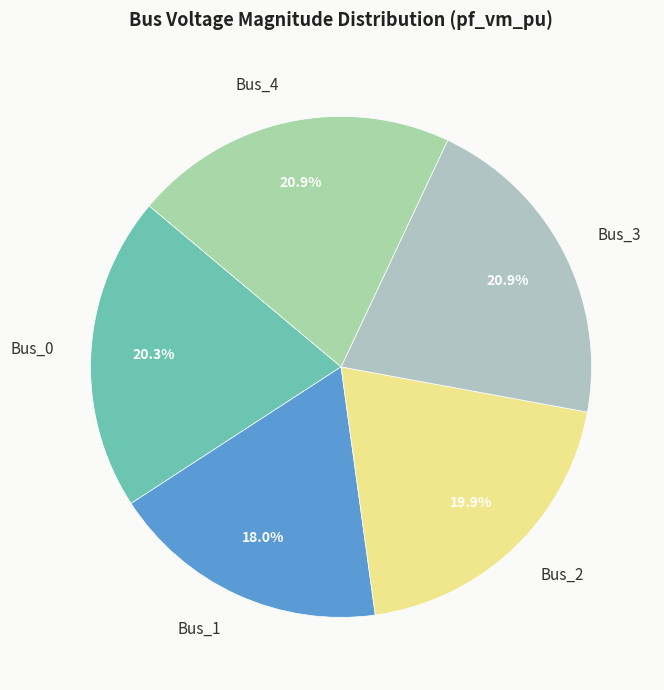

Does any single category account for the majority?

No